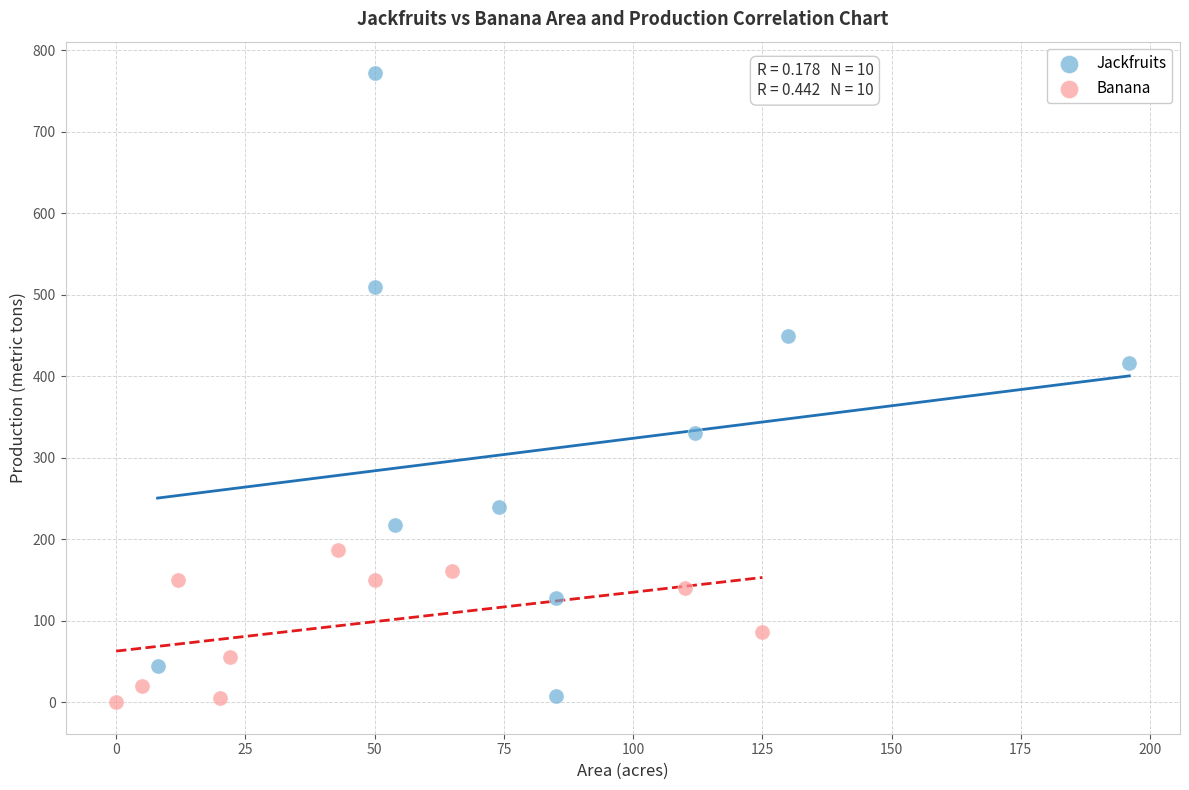

Which series reaches the maximum Y coordinate?

Jackfruits